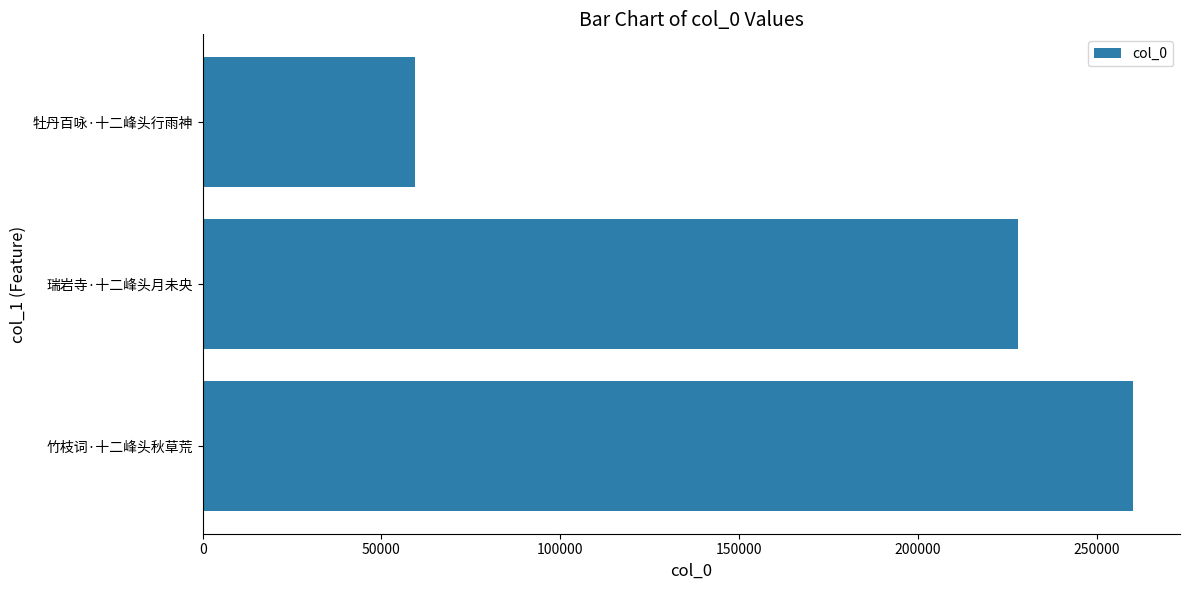

How many bars are there in total?

3